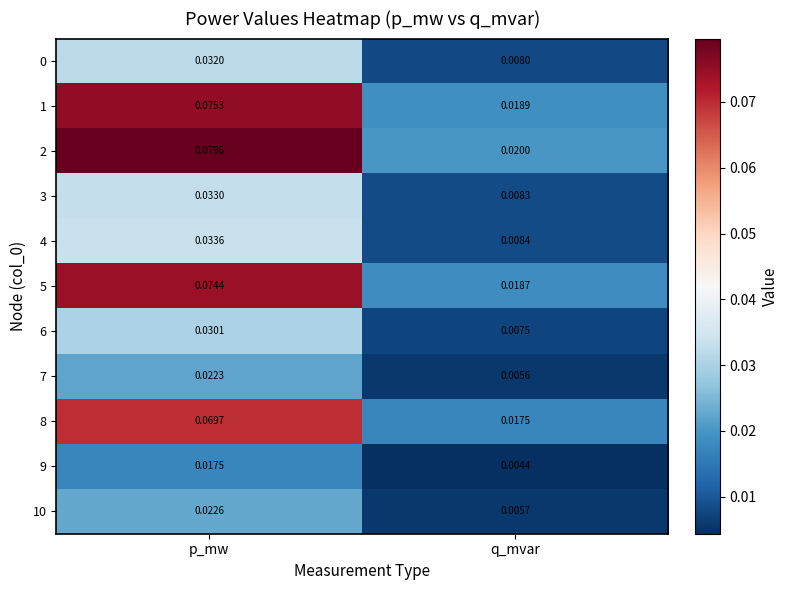

List the labels in order of 1 value, smallest first.

q_mvar, p_mw